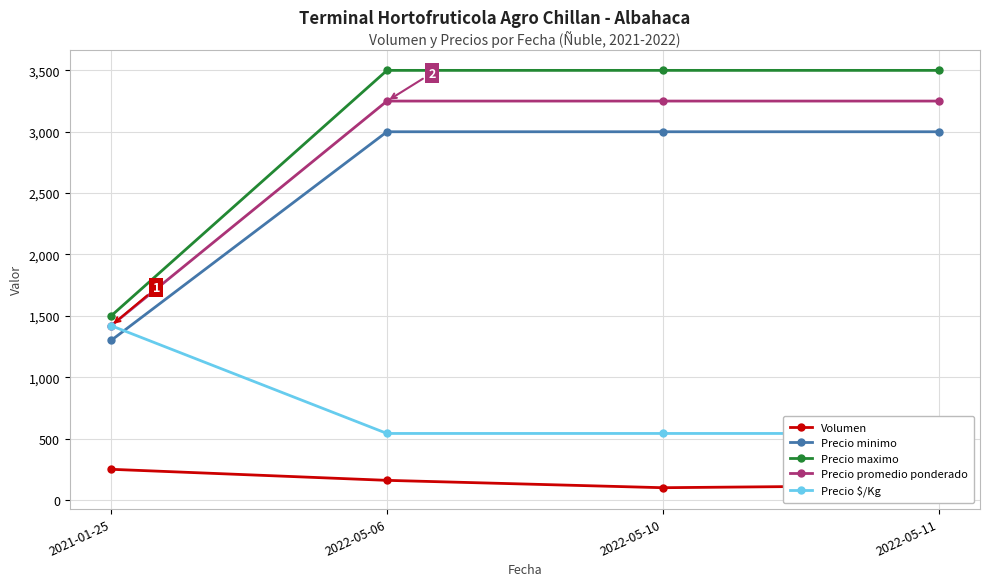

What is the highest value of the Volumen series?

250